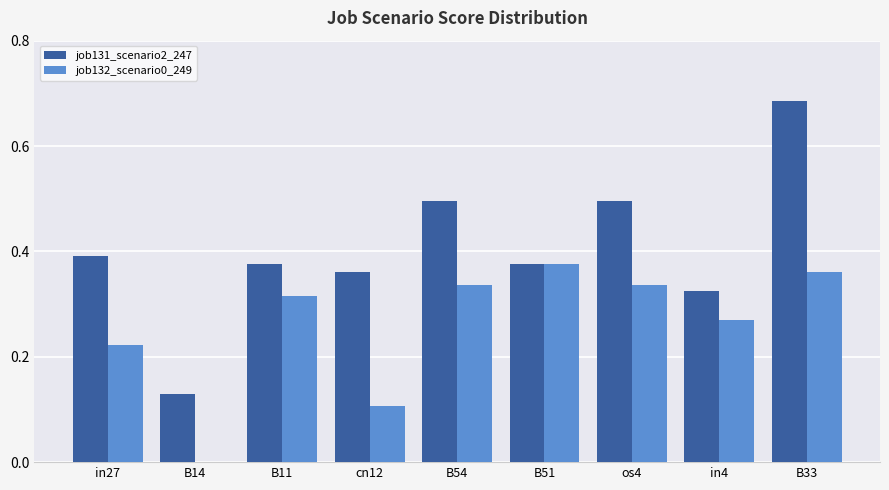

How many groups of bars are there?

9